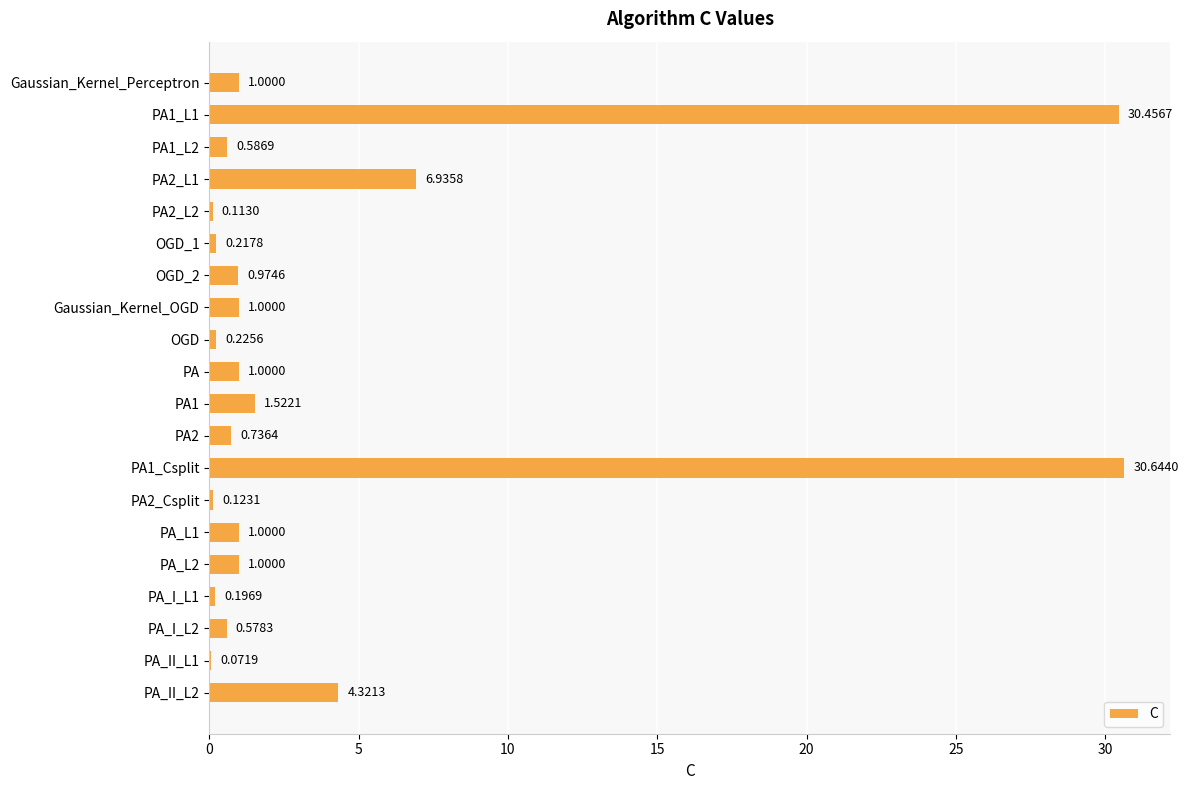

Which has a higher value, PA1_L2 or PA2?

PA2